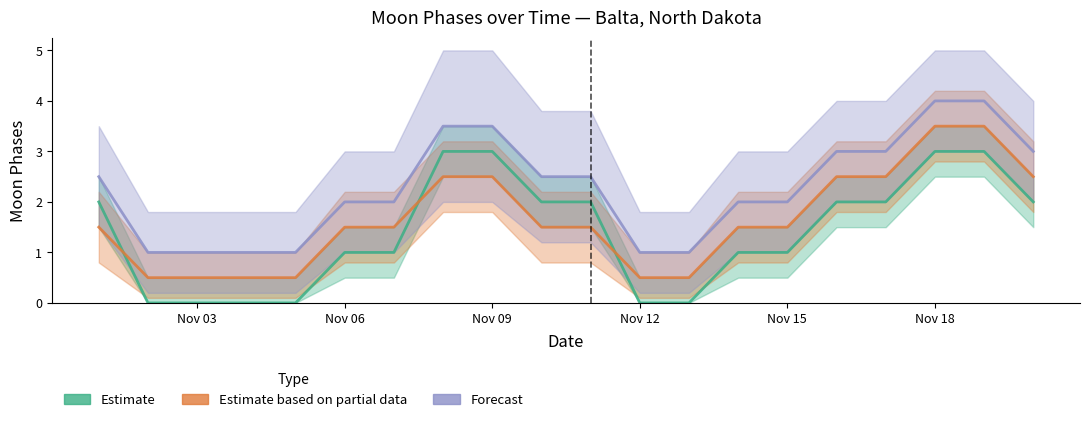

Count the number of data series in this chart.

3